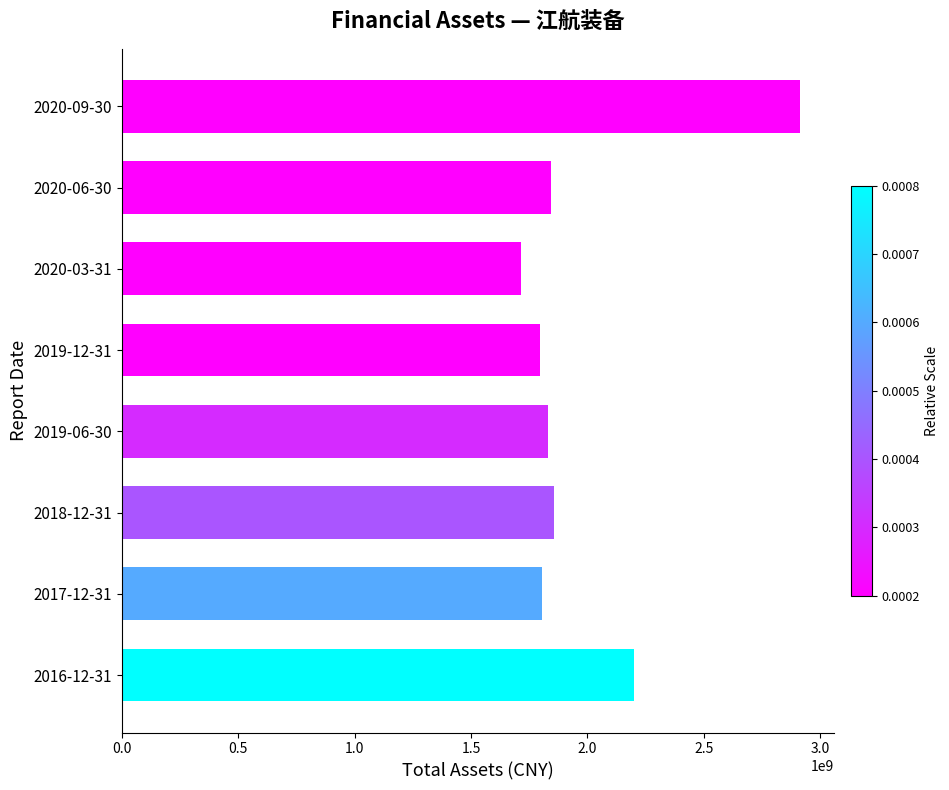

What value does the data have at 2019-06-30?

1832721700.7